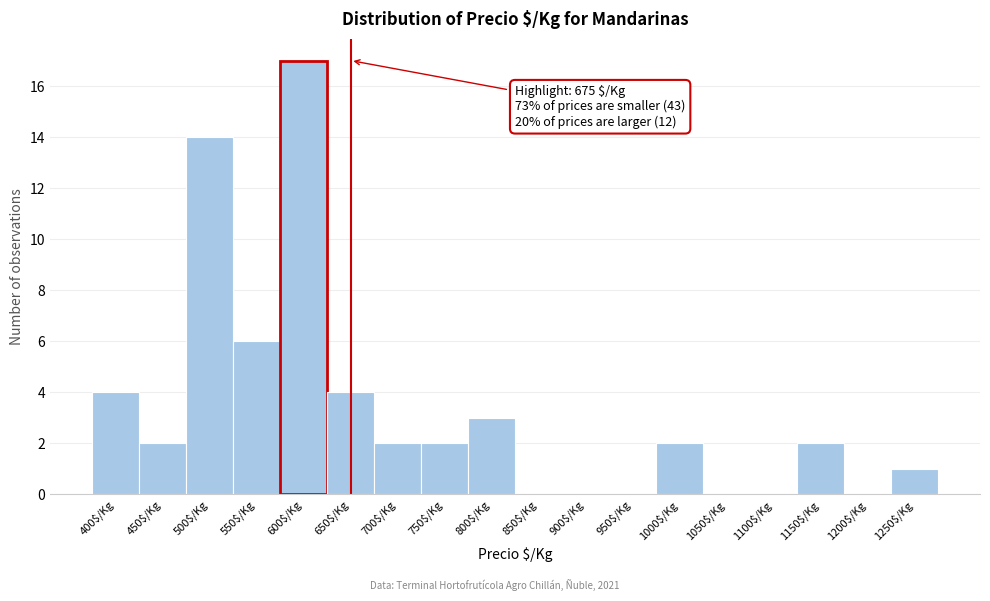

At which label is the value closest to 8?

550$/Kg